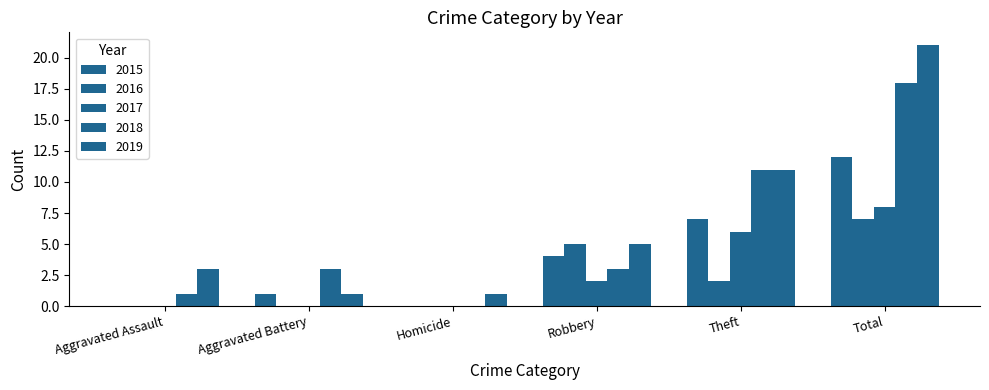

List the series in order of their peak value, lowest first.

2016, 2017, 2015, 2018, 2019